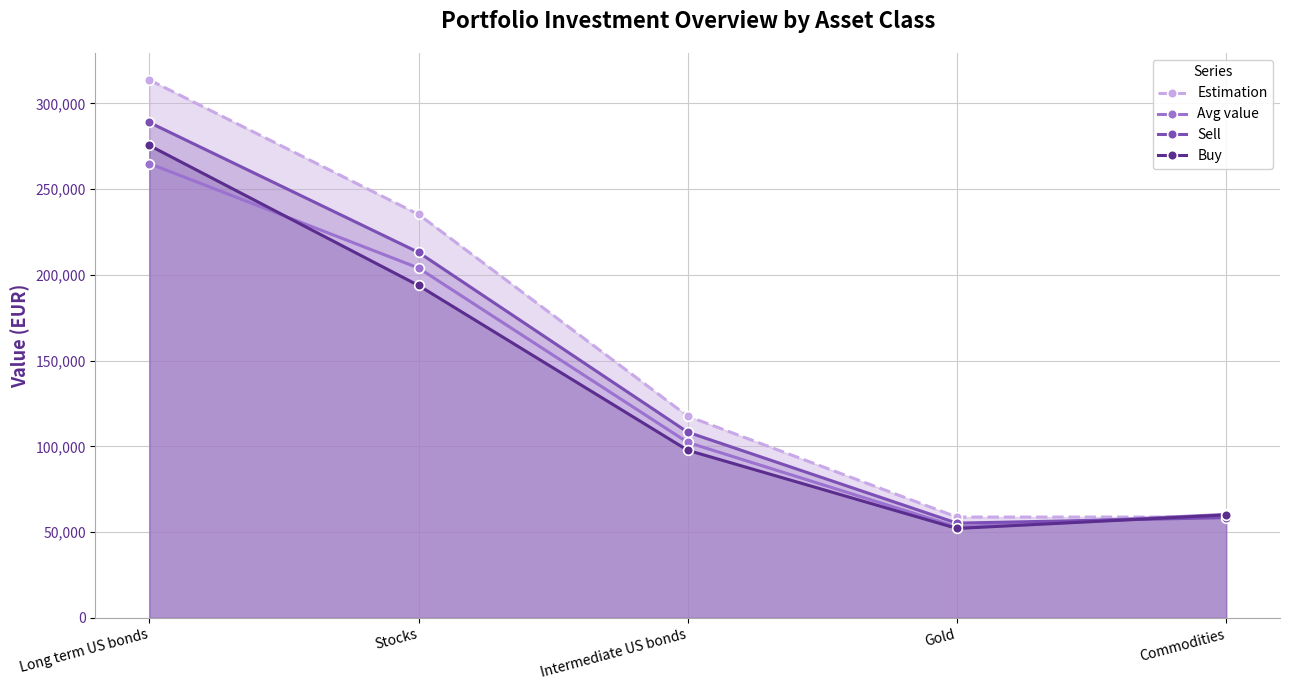

List the labels in order of Buy value, smallest first.

Gold, Commodities, Intermediate US bonds, Stocks, Long term US bonds